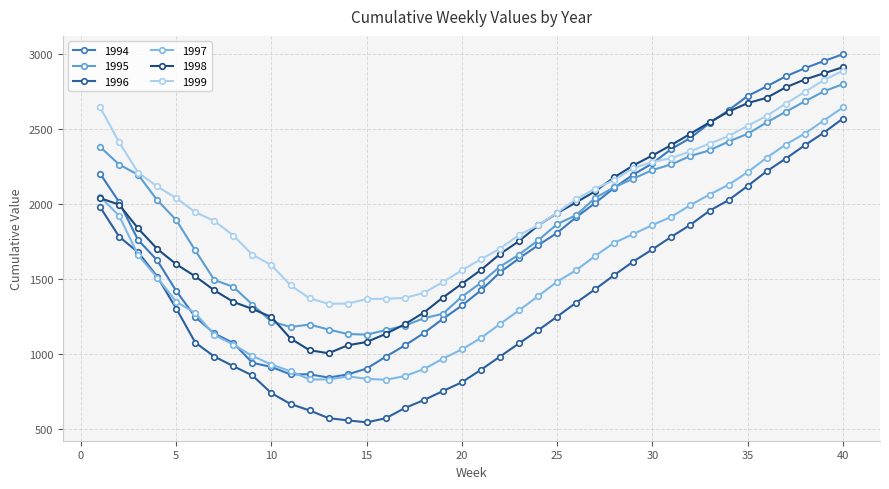

At how many categories does at least one series exceed 2531?

9